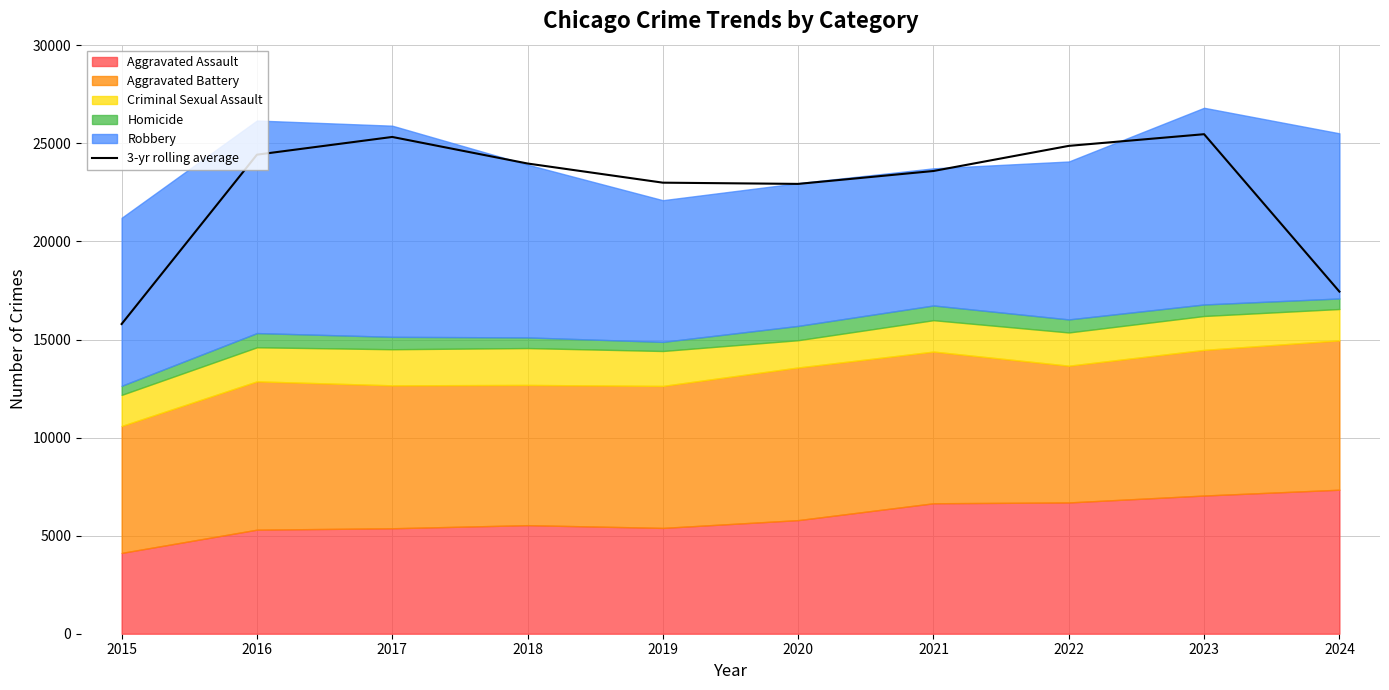

The value at 2017 is 25328.7. True or false?

True